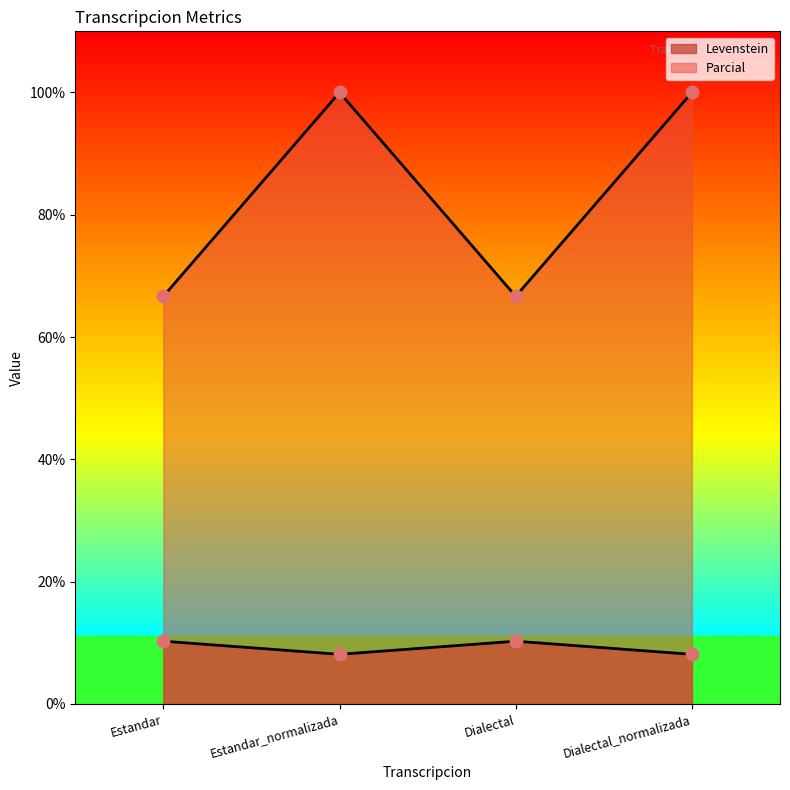

At how many categories does at least one series exceed 55?

4